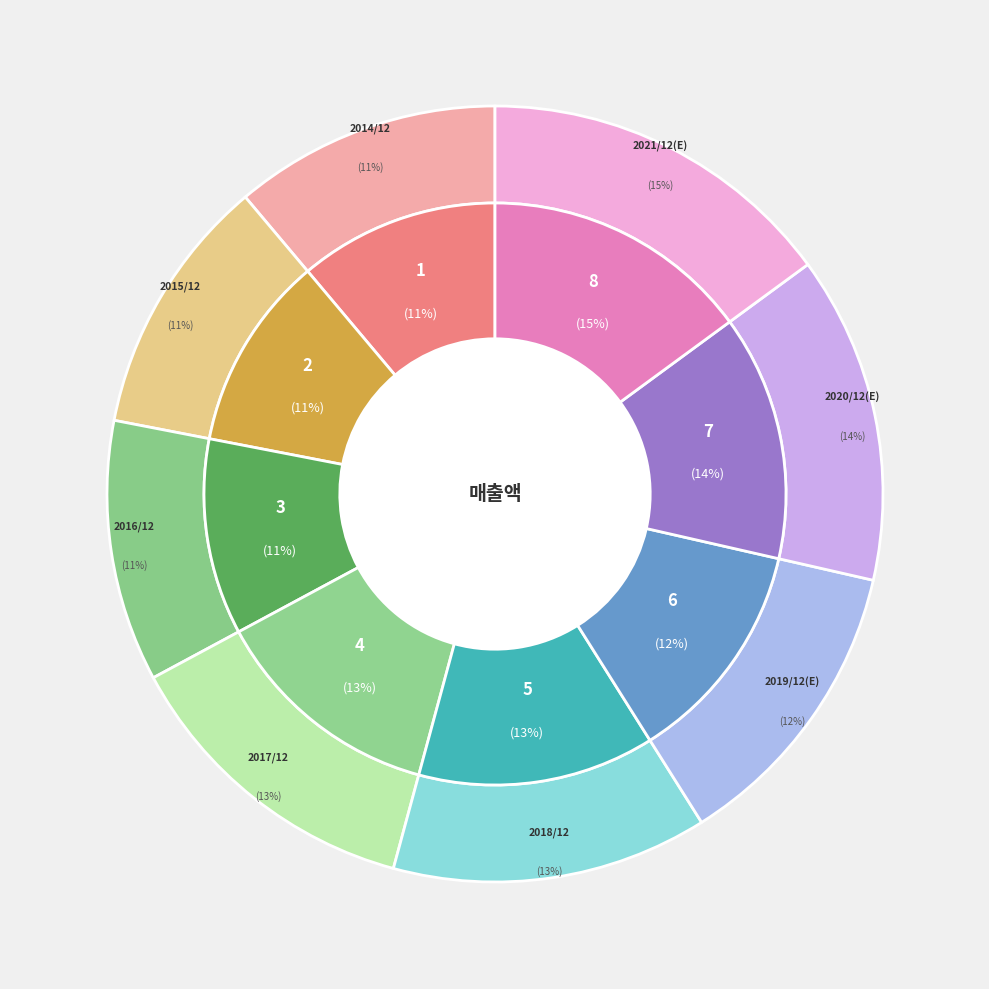

To the nearest percent, what portion does 2015/12 represent?

11%